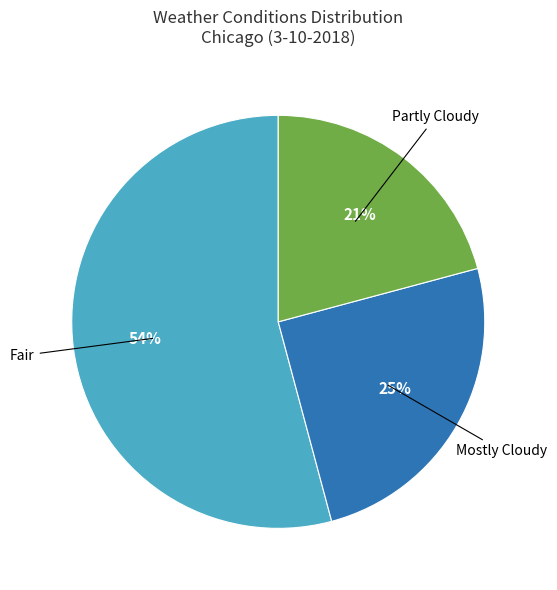

To the nearest percent, what is the difference between the largest and smallest slice percentages?

33%